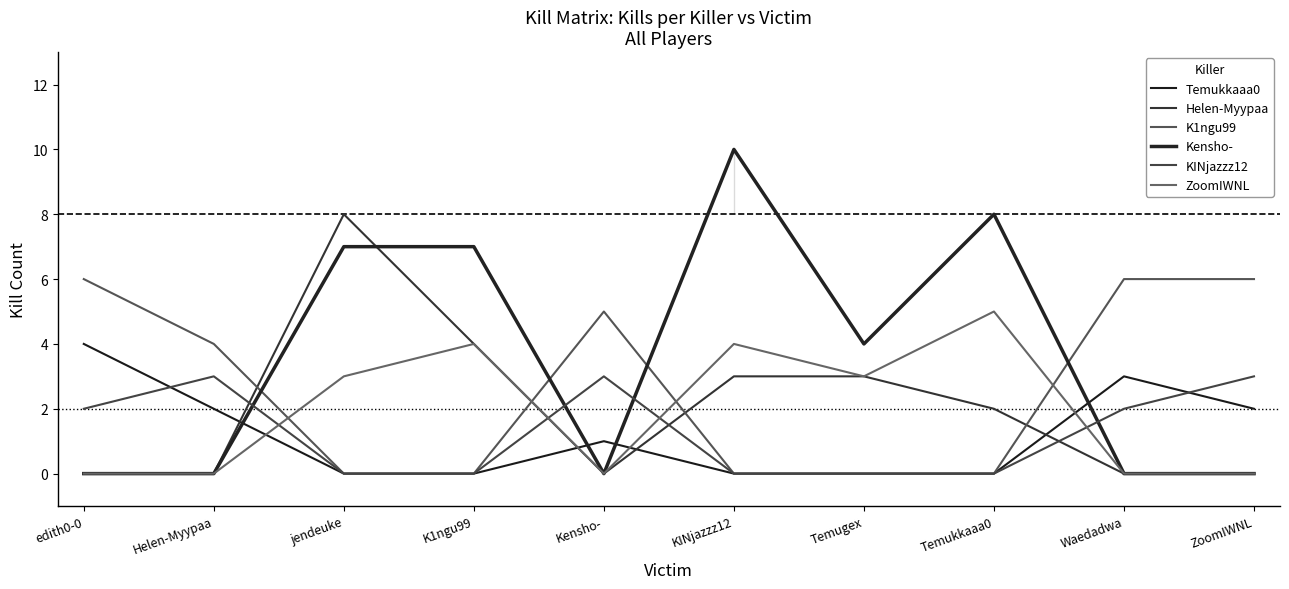

Reading left to right, what are all the values shown in this chart?

Temukkaaa0: edith0-0=4	Helen-Myypaa=2	jendeuke=0	K1ngu99=0	Kensho-=1	KINjazzz12=0	Temugex=0	Temukkaaa0=0	Waedadwa=3	ZoomIWNL=2
Helen-Myypaa: edith0-0=0	Helen-Myypaa=0	jendeuke=8	K1ngu99=4	Kensho-=0	KINjazzz12=3	Temugex=3	Temukkaaa0=2	Waedadwa=0	ZoomIWNL=0
K1ngu99: edith0-0=6	Helen-Myypaa=4	jendeuke=0	K1ngu99=0	Kensho-=5	KINjazzz12=0	Temugex=0	Temukkaaa0=0	Waedadwa=6	ZoomIWNL=6
Kensho-: edith0-0=0	Helen-Myypaa=0	jendeuke=7	K1ngu99=7	Kensho-=0	KINjazzz12=10	Temugex=4	Temukkaaa0=8	Waedadwa=0	ZoomIWNL=0
KINjazzz12: edith0-0=2	Helen-Myypaa=3	jendeuke=0	K1ngu99=0	Kensho-=3	KINjazzz12=0	Temugex=0	Temukkaaa0=0	Waedadwa=2	ZoomIWNL=3
ZoomIWNL: edith0-0=0	Helen-Myypaa=0	jendeuke=3	K1ngu99=4	Kensho-=0	KINjazzz12=4	Temugex=3	Temukkaaa0=5	Waedadwa=0	ZoomIWNL=0